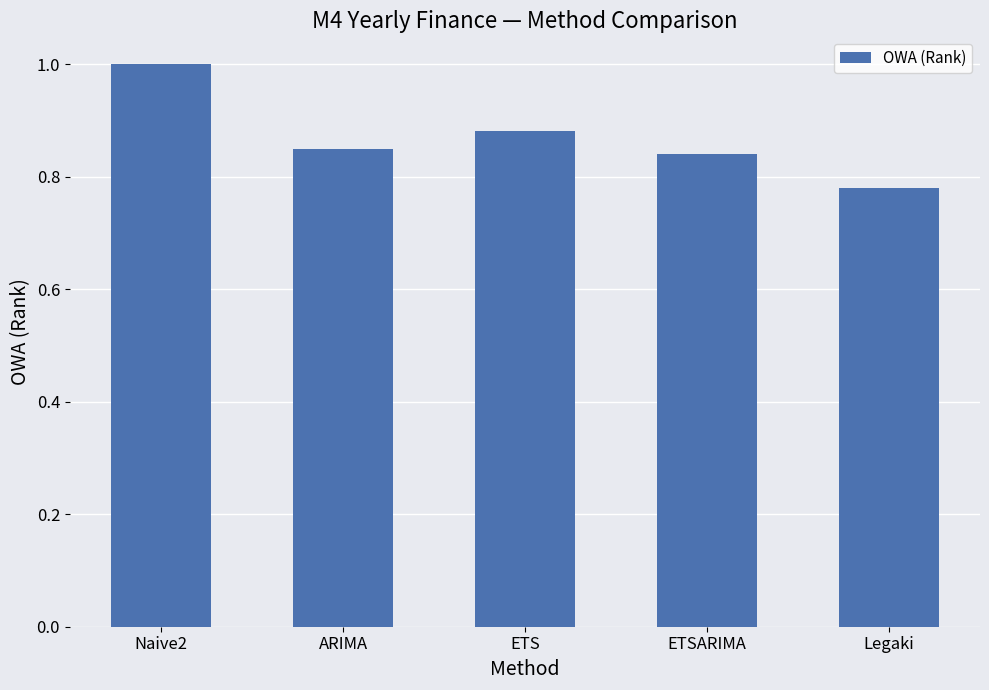

At which category does the chart reach its minimum across all series?

Legaki